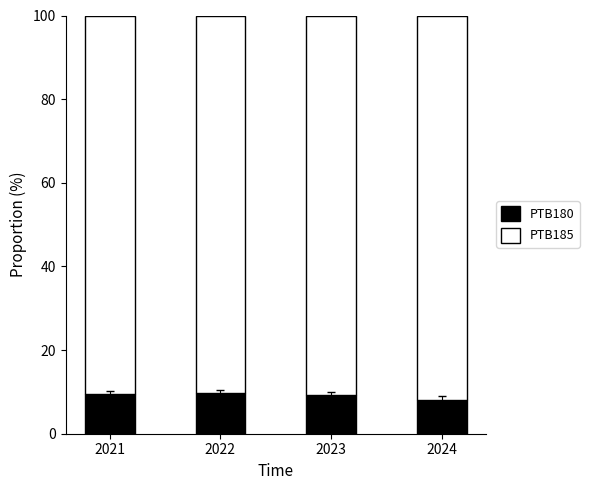

What is the sum of the PTB180 values at 2022 and 2024?

17.8